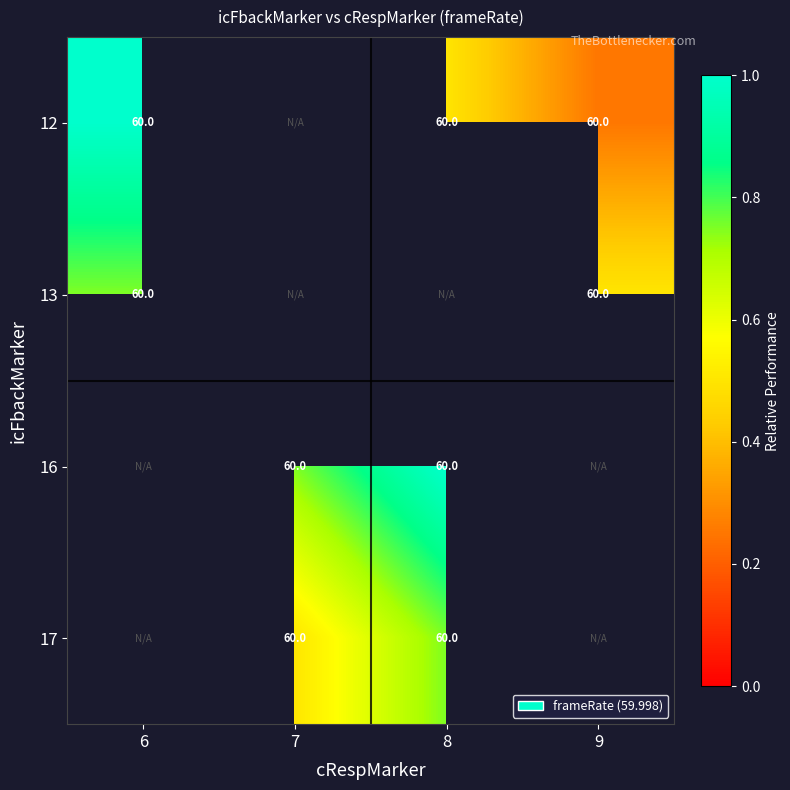

Is it true that 16 equals 60 at 7?

True